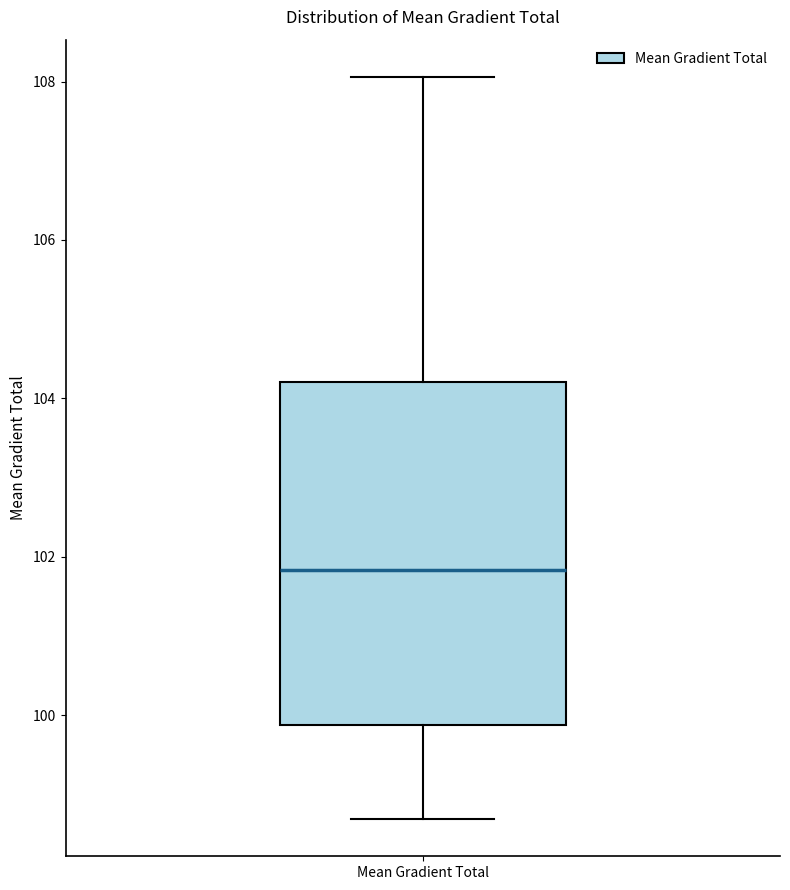

Transcribe this box plot: give where the median line is, the range the box spans, and where the two whiskers end, as read against the y-axis. The values are not printed on the chart, so give them approximately, as read against the axis.

median 101.8, box 99.8 to 104.2, whiskers 98.6 to 108.0